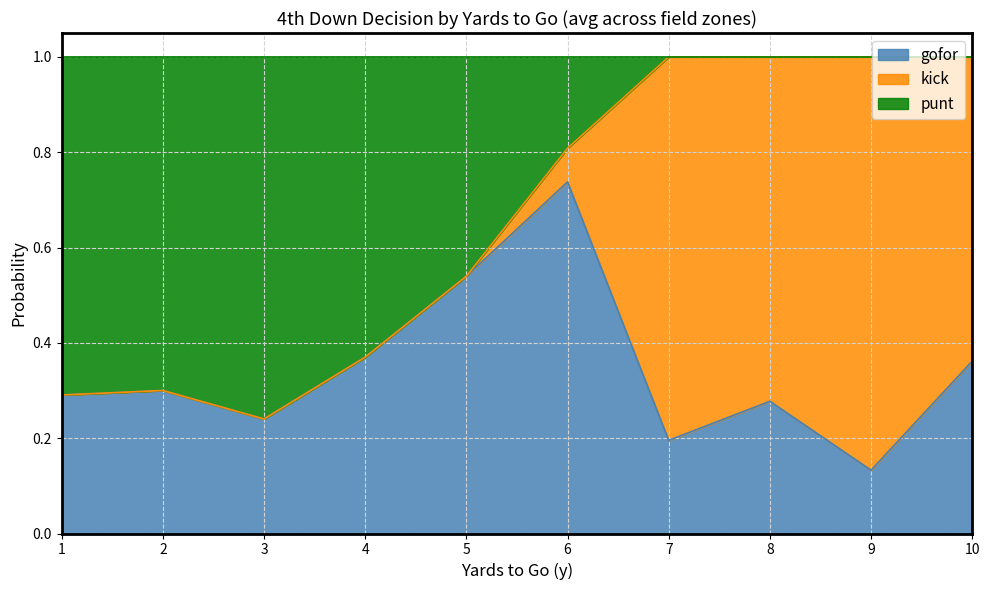

At which label does gofor reach its minimum?

9